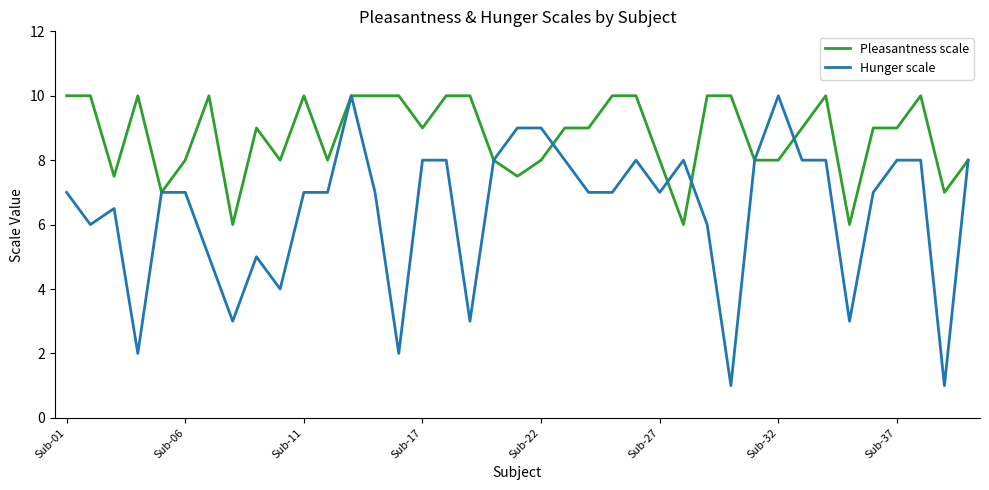

What is the minimum value for Pleasantness scale?

6.0